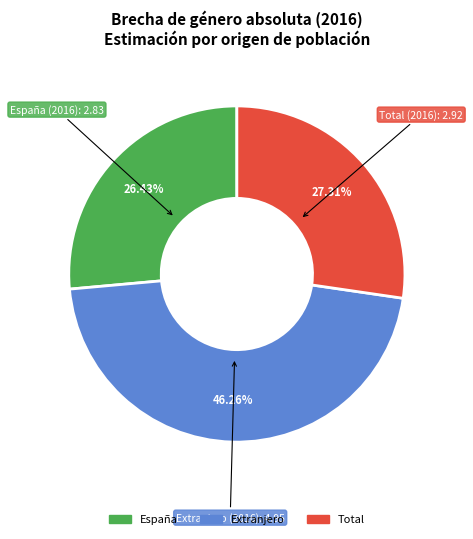

Rank the categories by value from lowest to highest.

España, Total, Extranjero